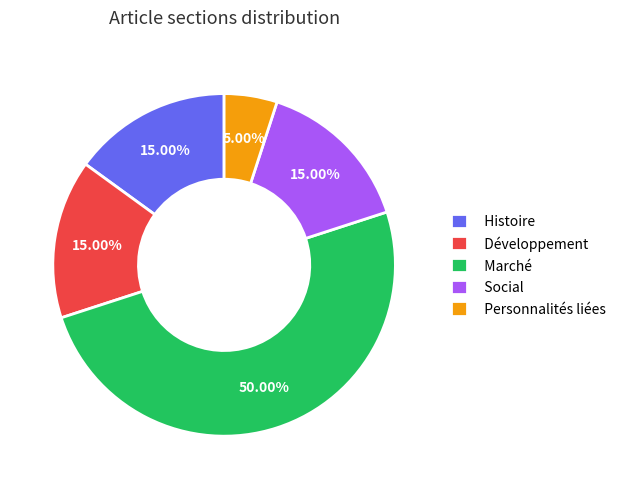

Combined, what portion of the pie is Histoire and Social?

30.0%